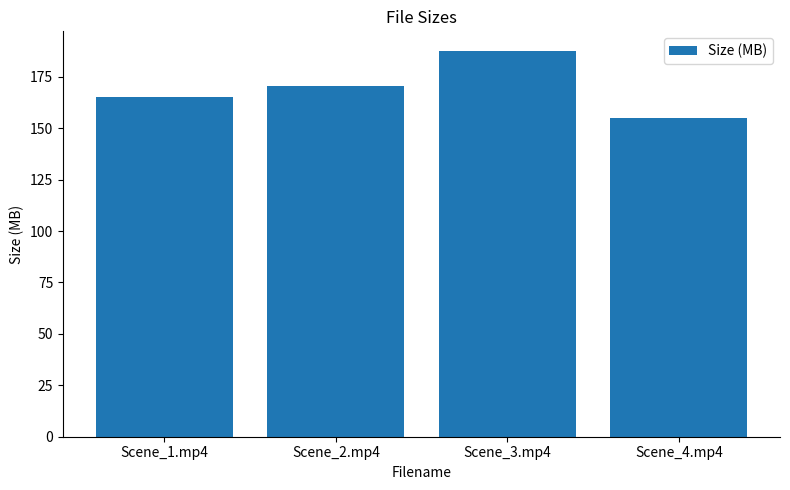

Rank the categories by value from highest to lowest.

Scene_3.mp4, Scene_2.mp4, Scene_1.mp4, Scene_4.mp4